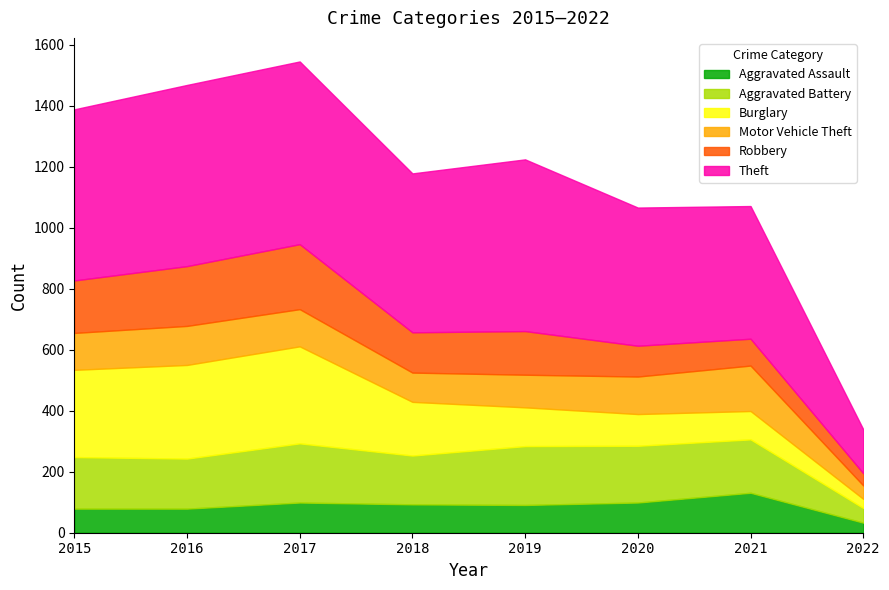

True or false: Theft and Aggravated Battery cross at least once.

False